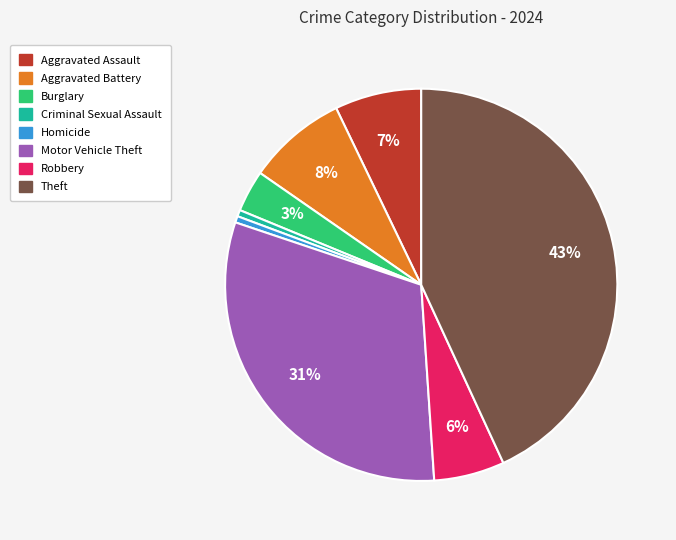

The Motor Vehicle Theft slice represents 20% of the pie. True or false?

False